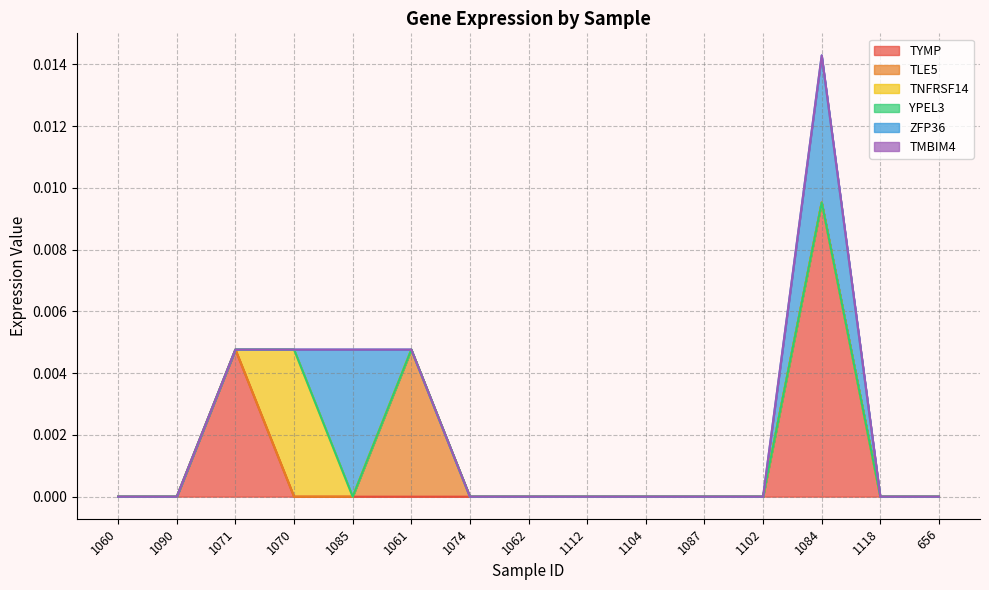

True or false: TNFRSF14 has more than 1 points higher than both neighbors.

False